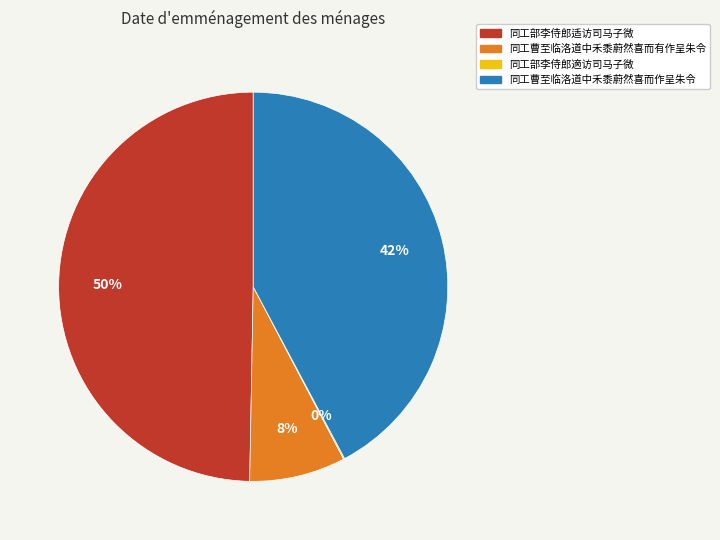

To the nearest percent, what is the average slice percentage?

25%